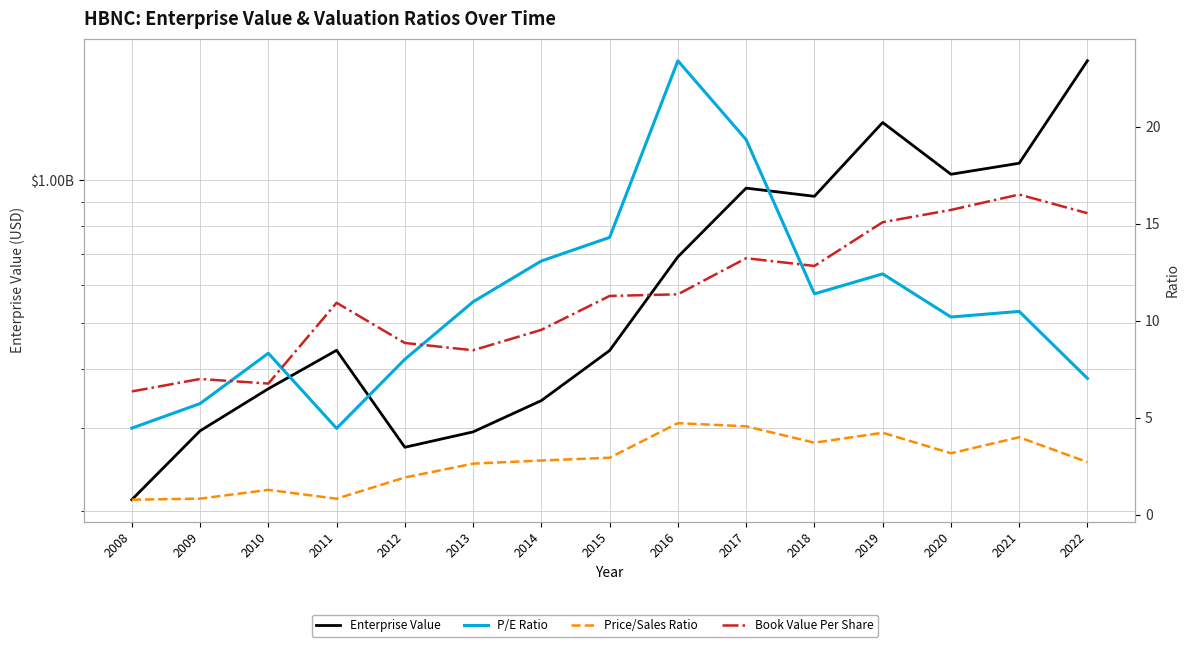

Between 2019 and 2015, which is larger?

2019